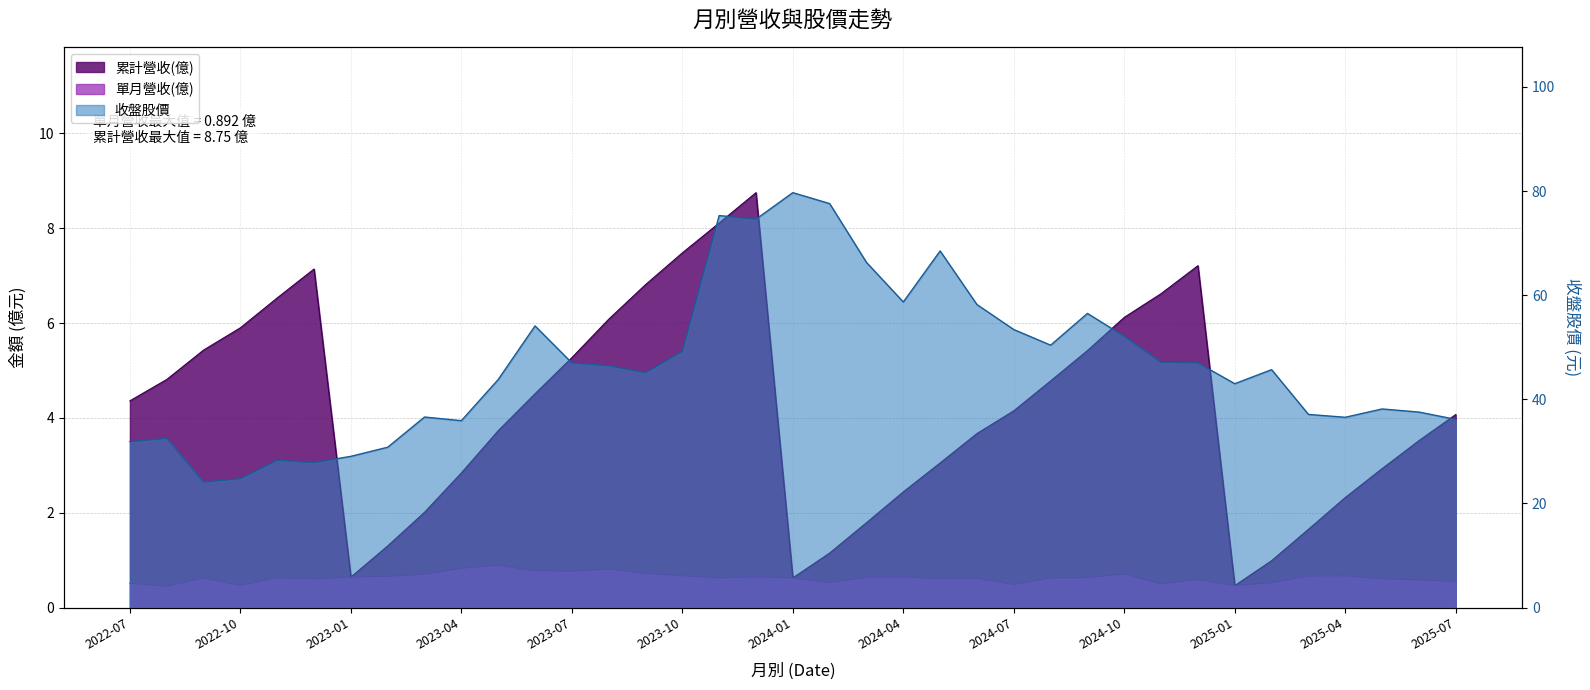

Is it true that 累計營收(億) equals 2.0 at 2023-09?

False